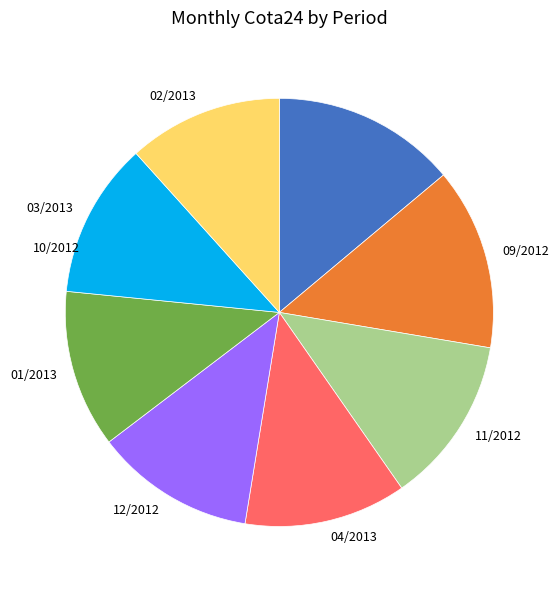

Which slice is the largest?

10/2012